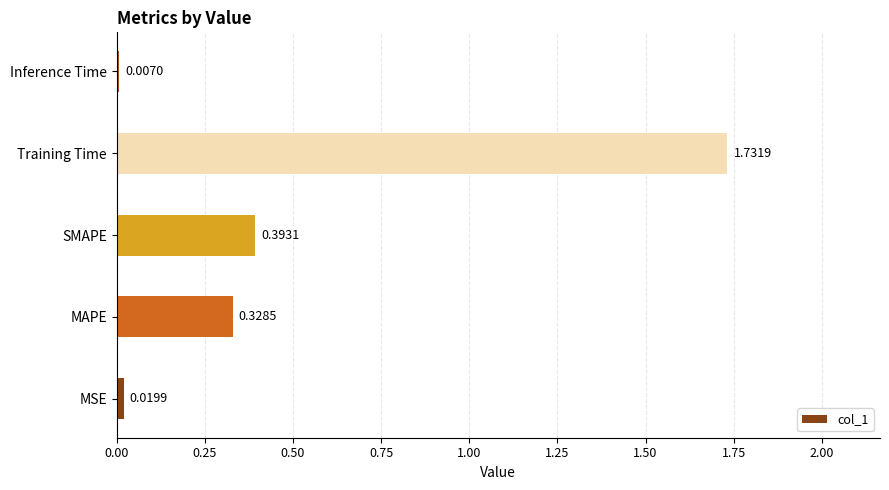

Which label corresponds to the smallest value in the chart?

Inference Time